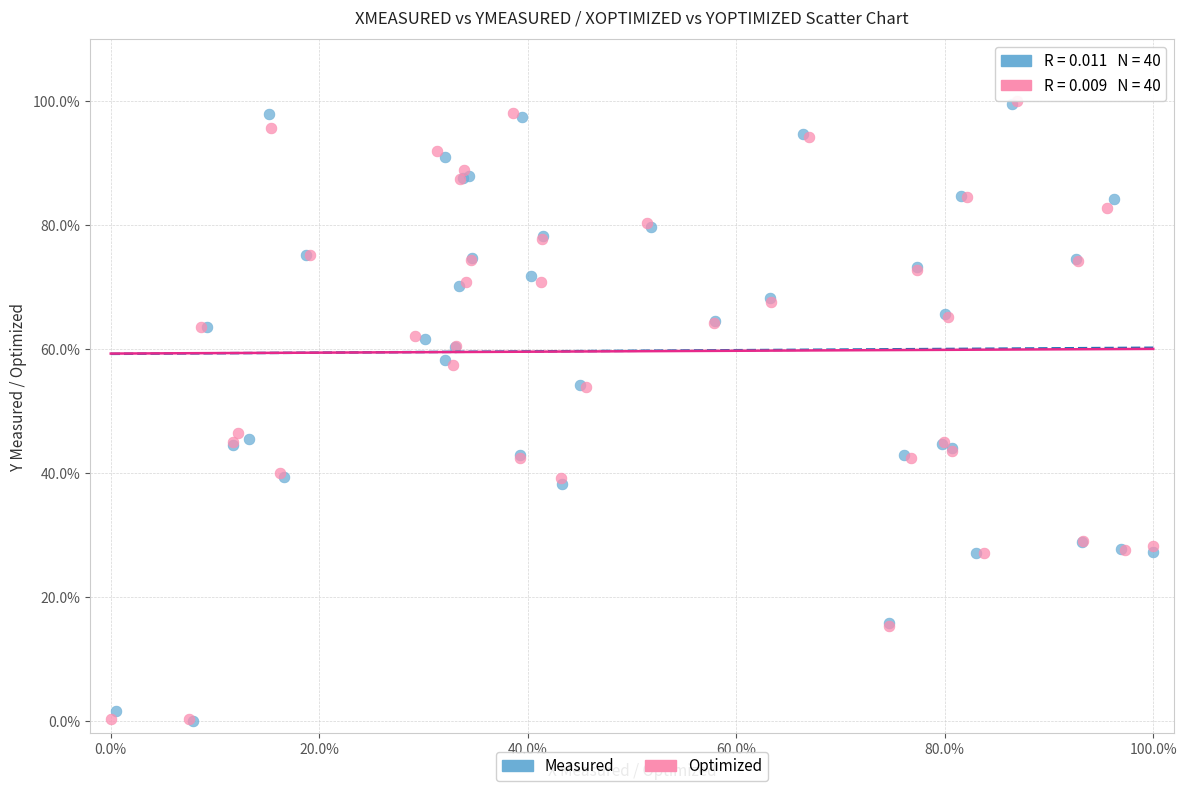

What are all the series names shown in the legend?

Measured, Optimized